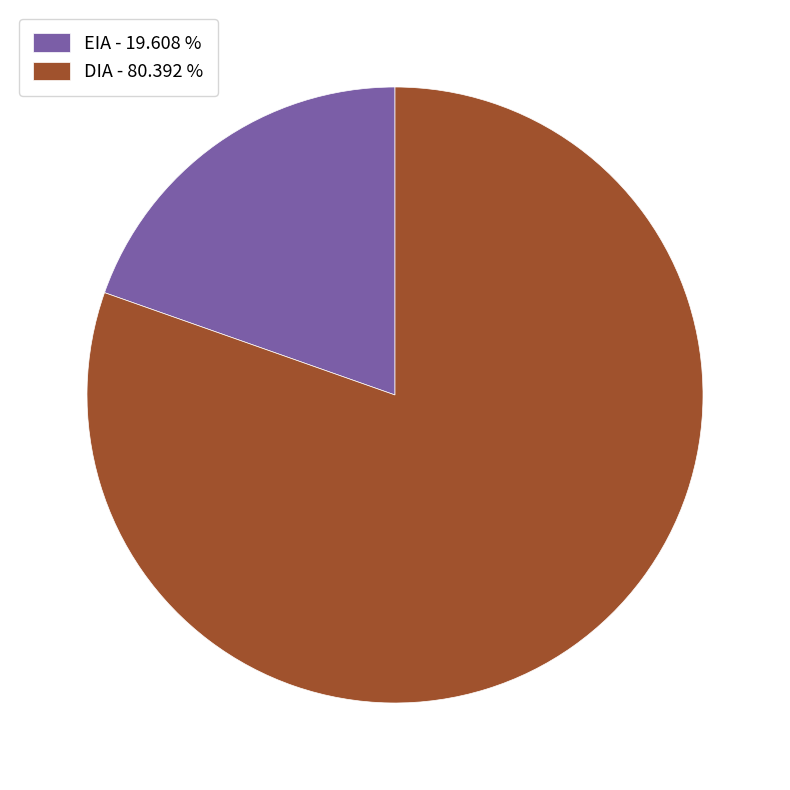

Is there any slice that represents more than half of the pie?

Yes